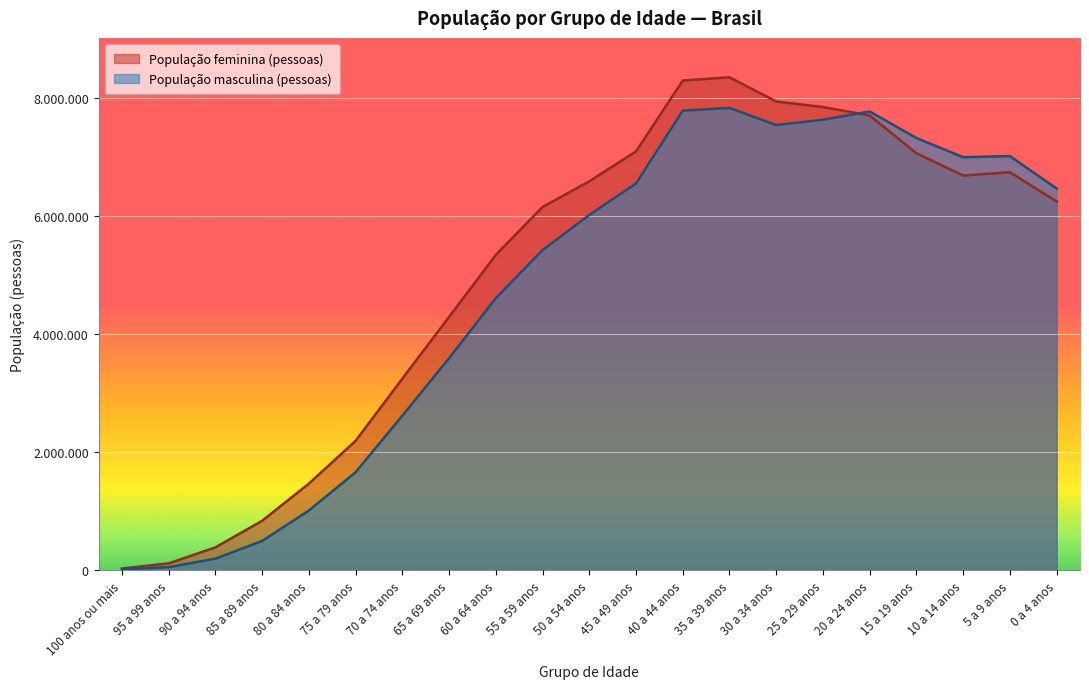

Between 40 a 44 anos and 15 a 19 anos, which series saw the biggest shift?

População feminina (pessoas)